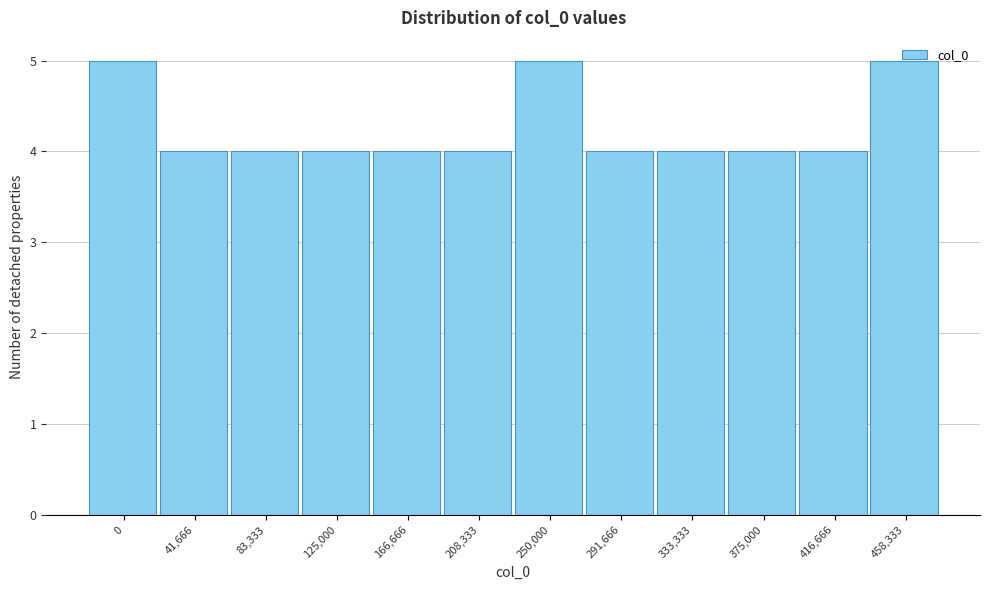

The chart shows a value of 3 at 333,333. True or false?

False